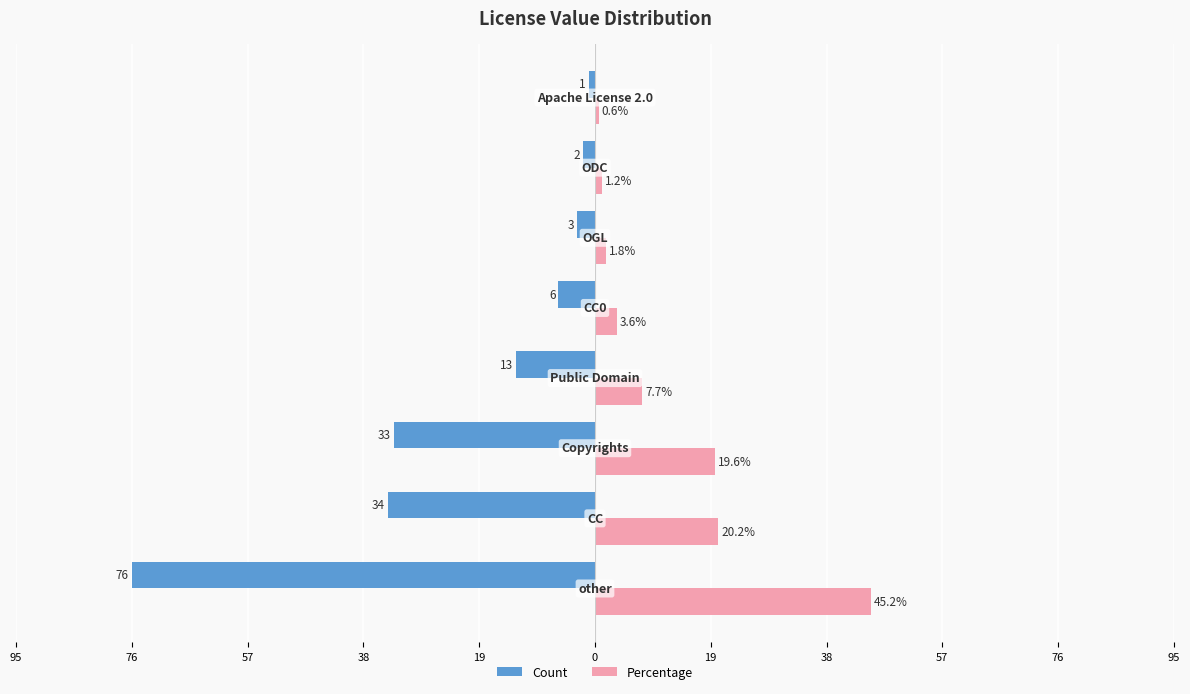

What are all the series names shown in the legend?

Count, Percentage